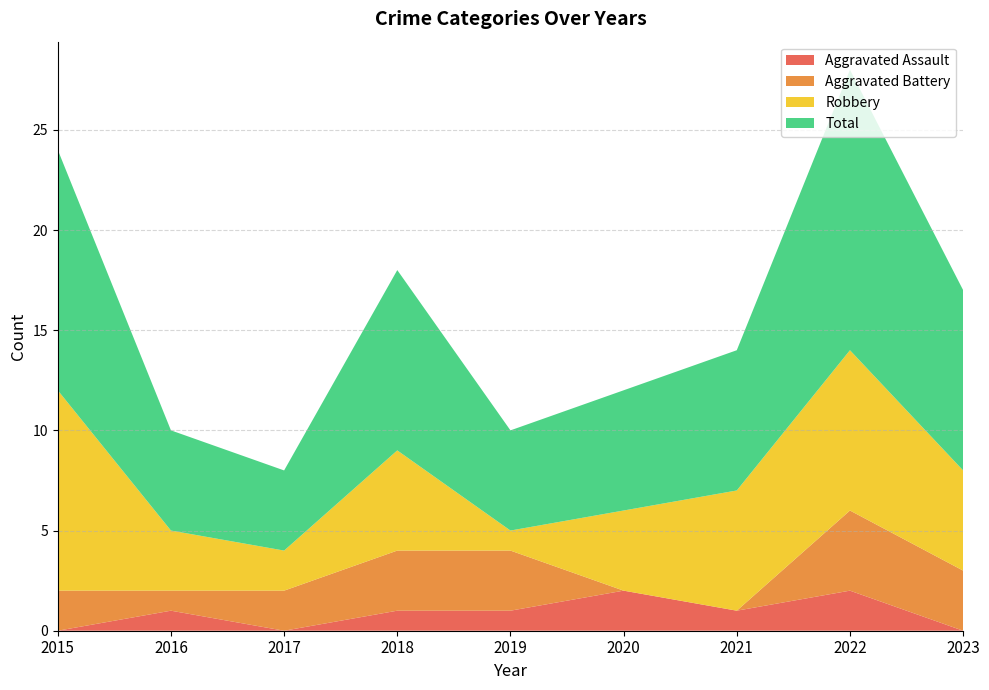

Reading left to right, transcribe all the data shown in this chart.

Aggravated Assault: 0	1	0	1	1	2	1	2	0
Aggravated Battery: 2	1	2	3	3	0	0	4	3
Robbery: 10	3	2	5	1	4	6	8	5
Total: 12	5	4	9	5	6	7	14	9